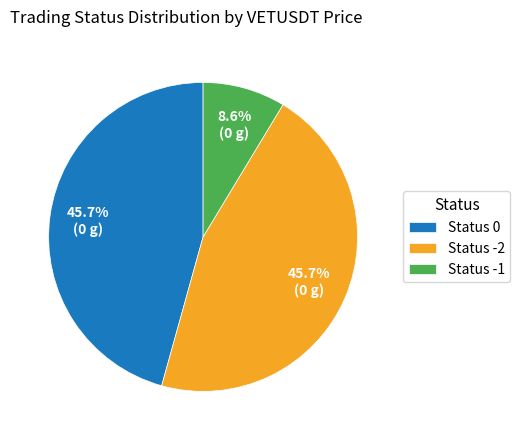

To the nearest percent, what is the average slice percentage?

33%